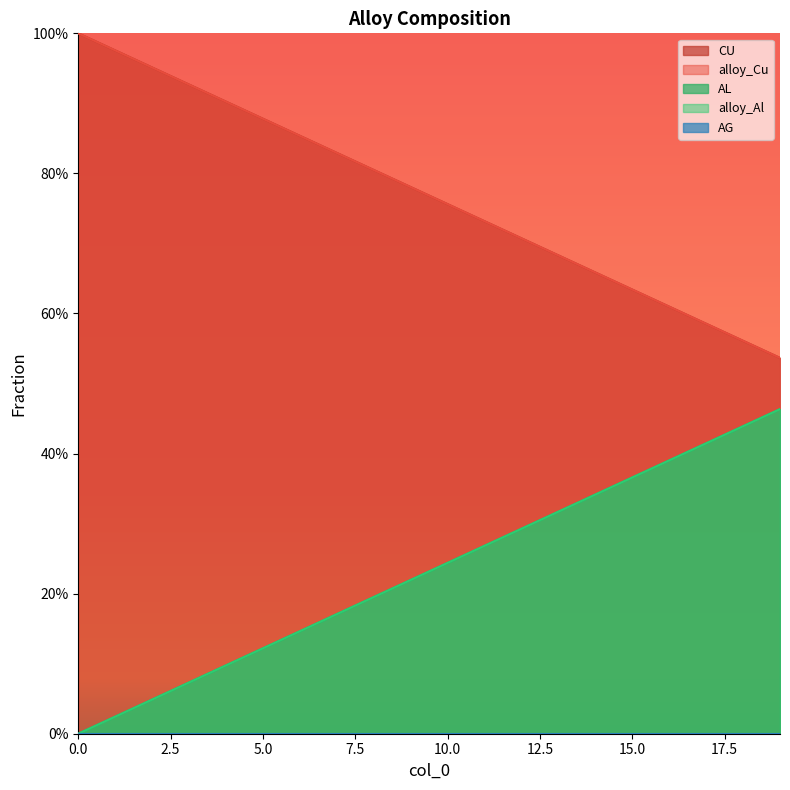

The value of AL at 9 is 0.2. True or false?

True